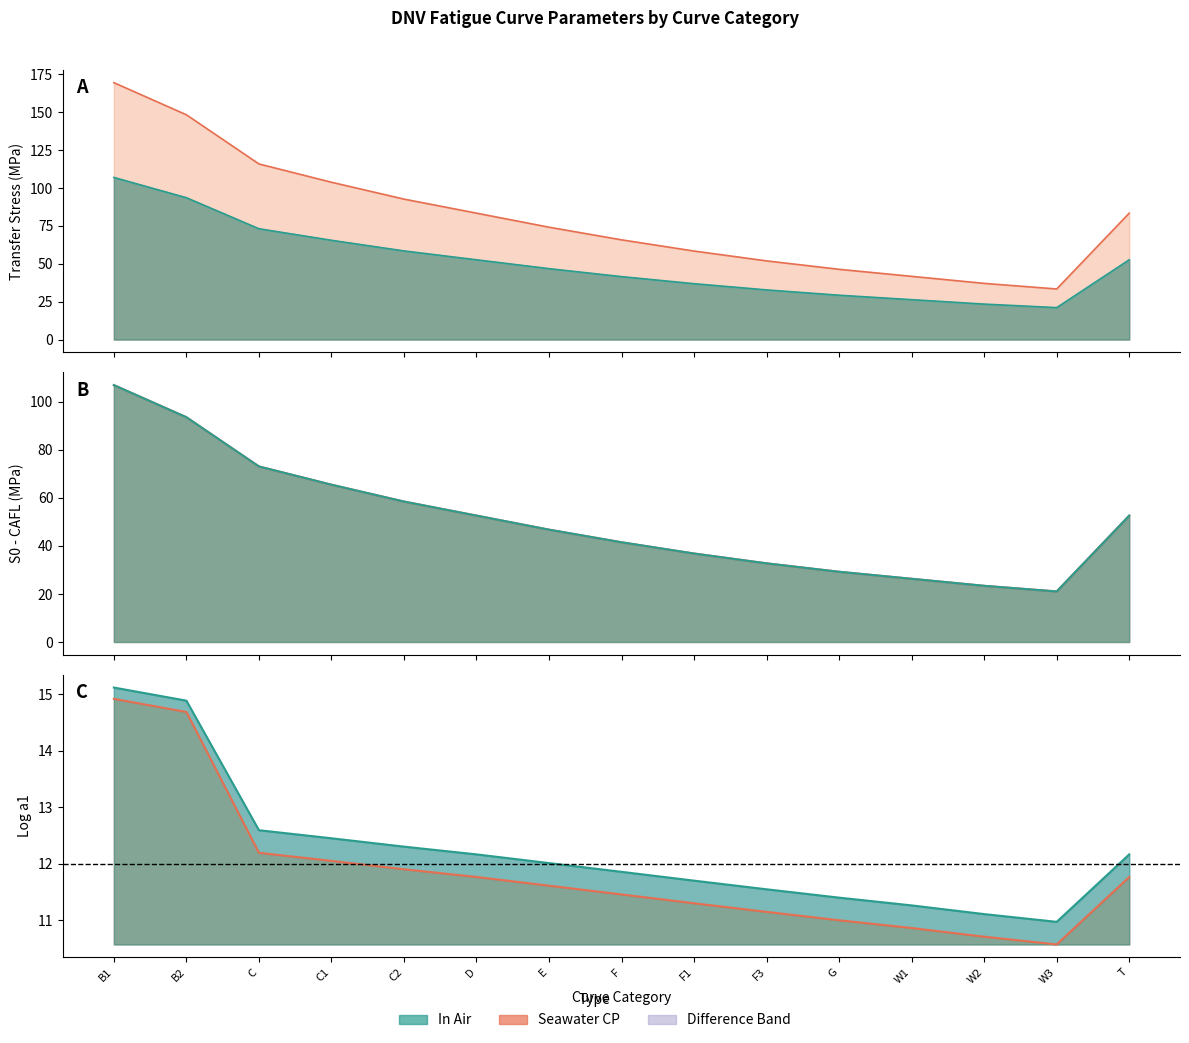

Between C2 and W3, which series saw the biggest shift?

Transfer Stress 1 In Air (Mpa)